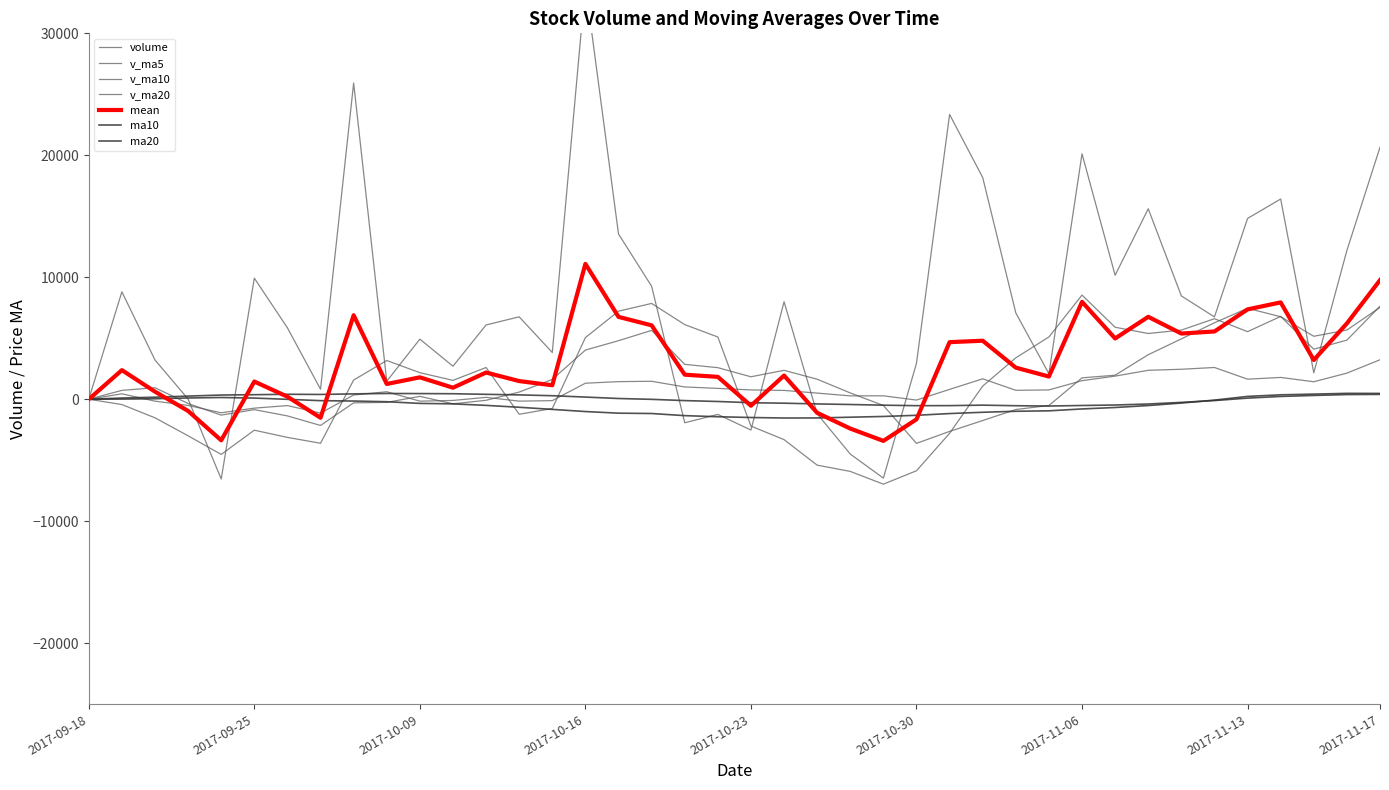

True or false: v_ma20 has a value of 457.4 at 2017-09-28.

False